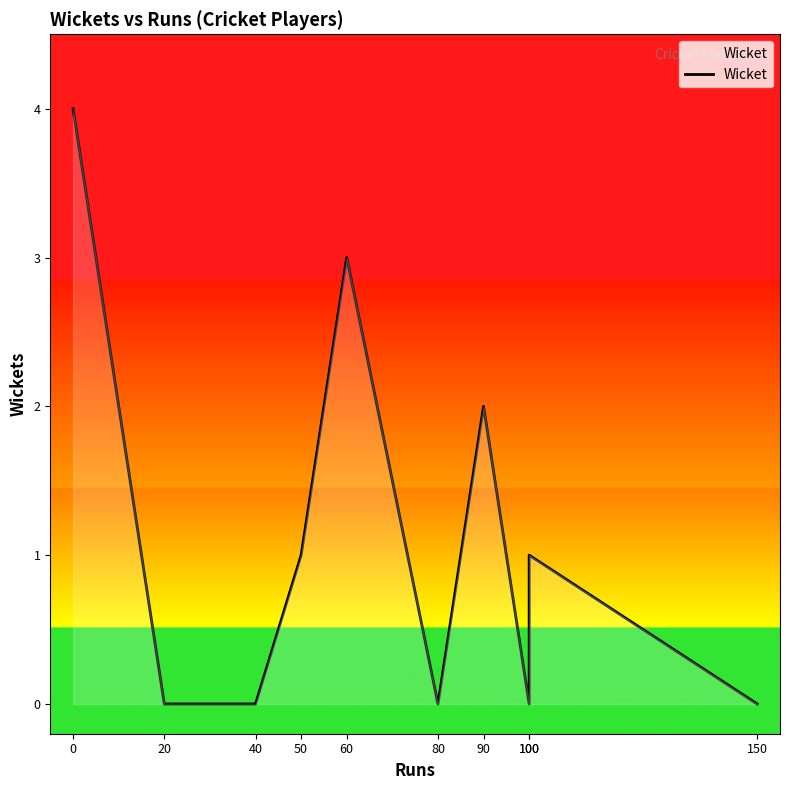

What is the greatest value displayed?

4